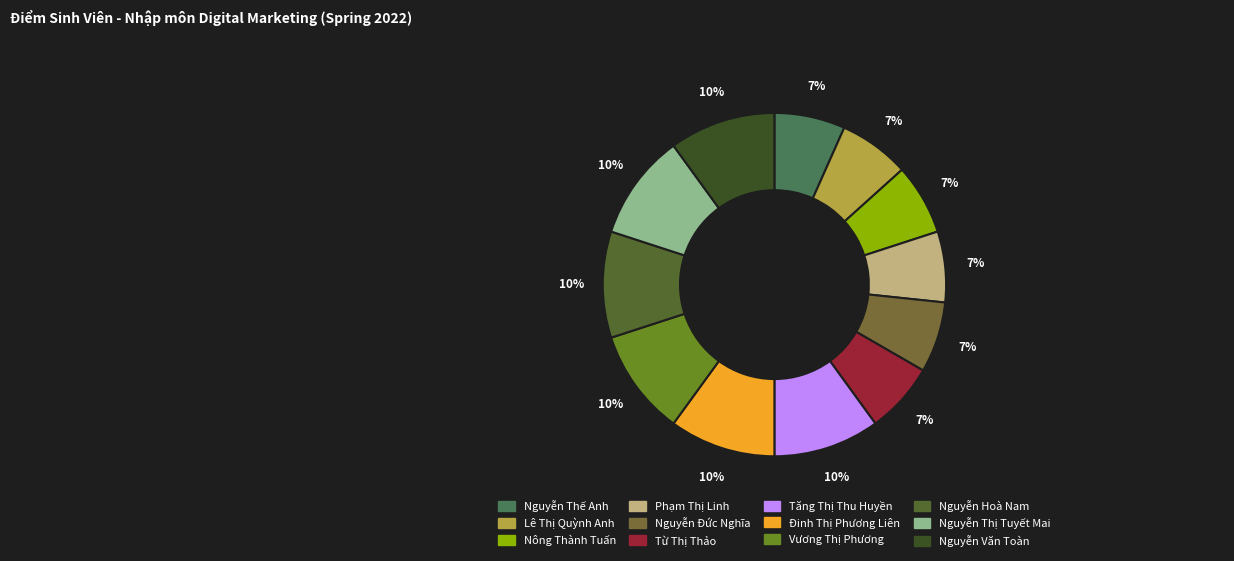

How much of the chart is everything except Lê Thị Quỳnh Anh?

93.3%